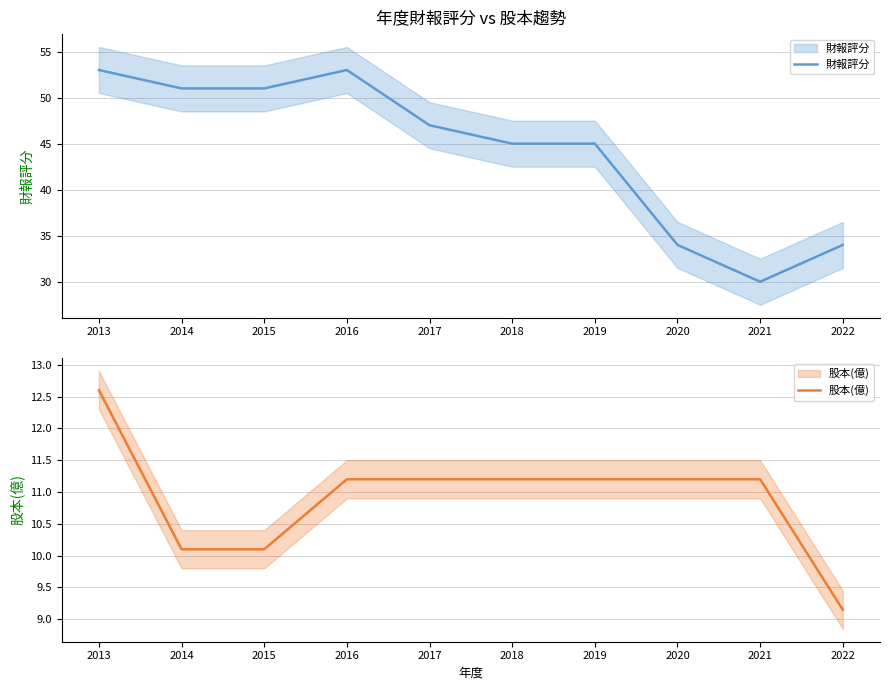

What is the difference between the highest and lowest values at 2014?

40.9